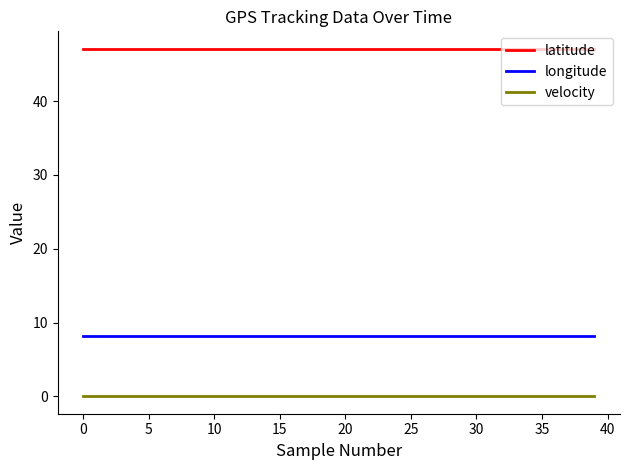

Which series has the largest total across all categories?

latitude